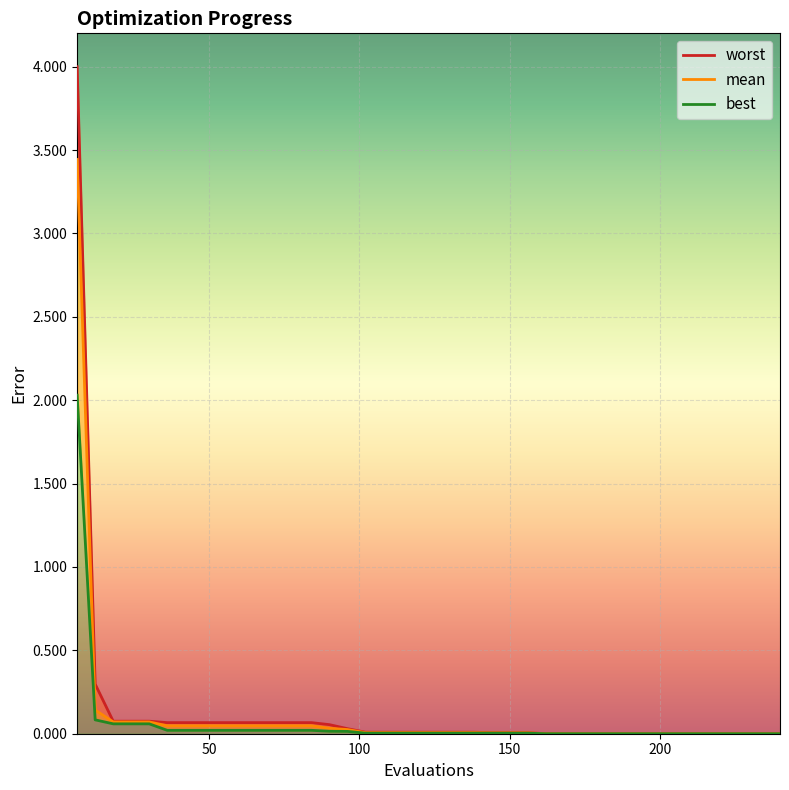

Is the value of best at 13 greater than the value of mean at 50?

No